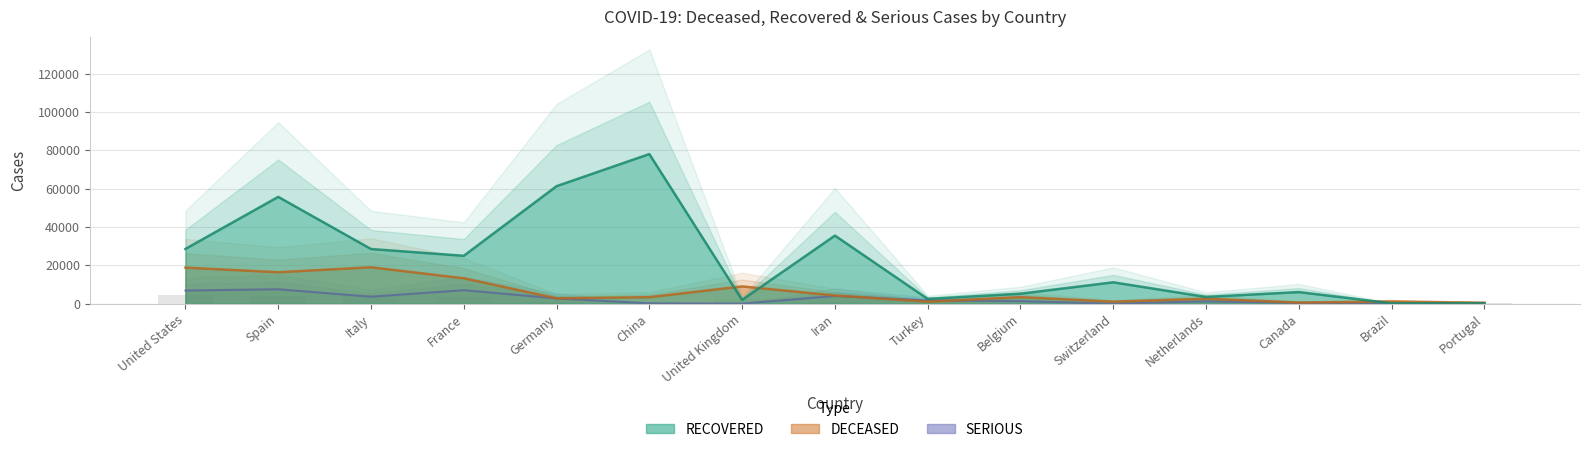

What is the label of the 9th bar from the left?

Turkey